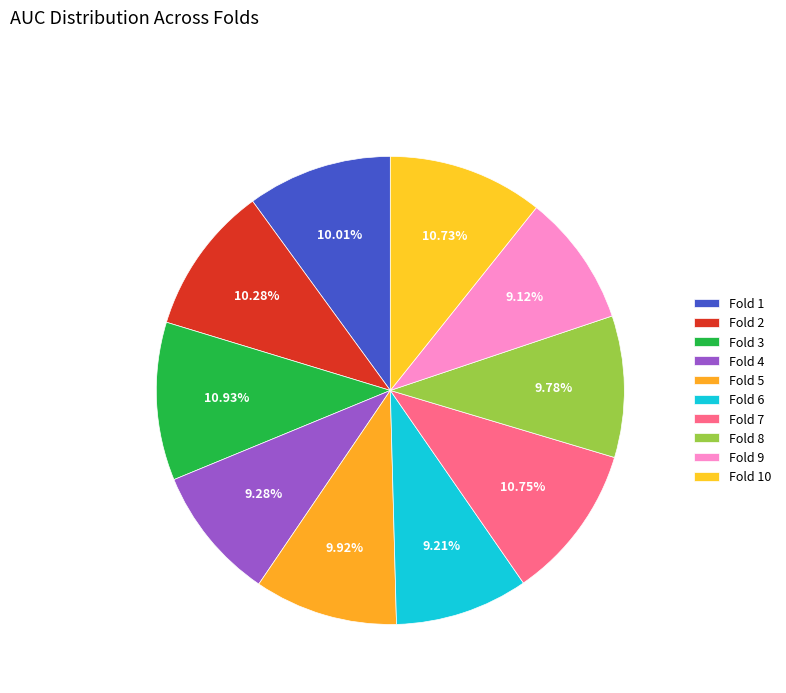

Is it true that Fold 3 is 11% of the pie?

True